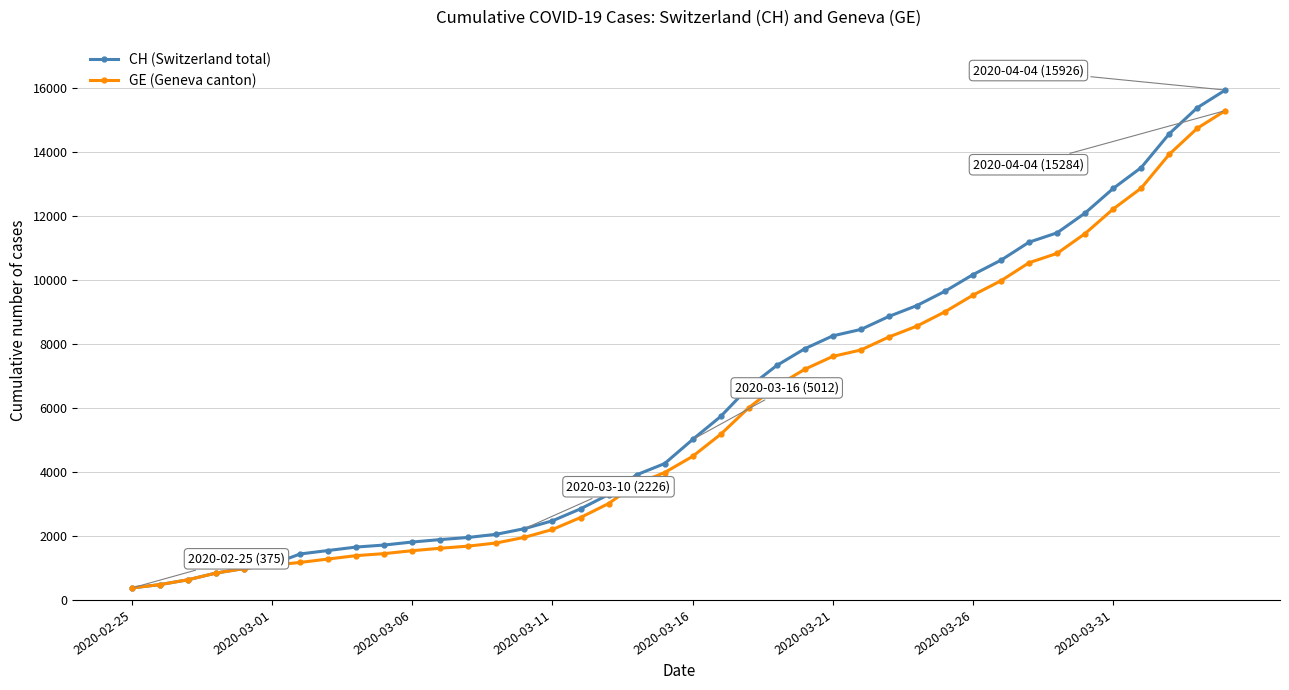

What is the smallest value displayed?

375